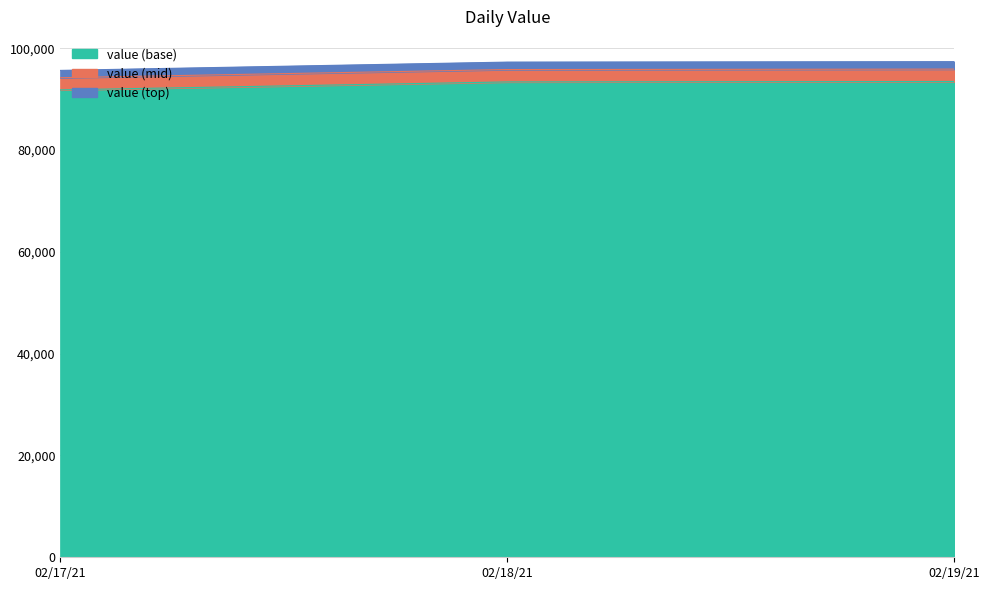

Approximately how many times larger is the value at 02/17/21 compared to 02/17/21?

1.0